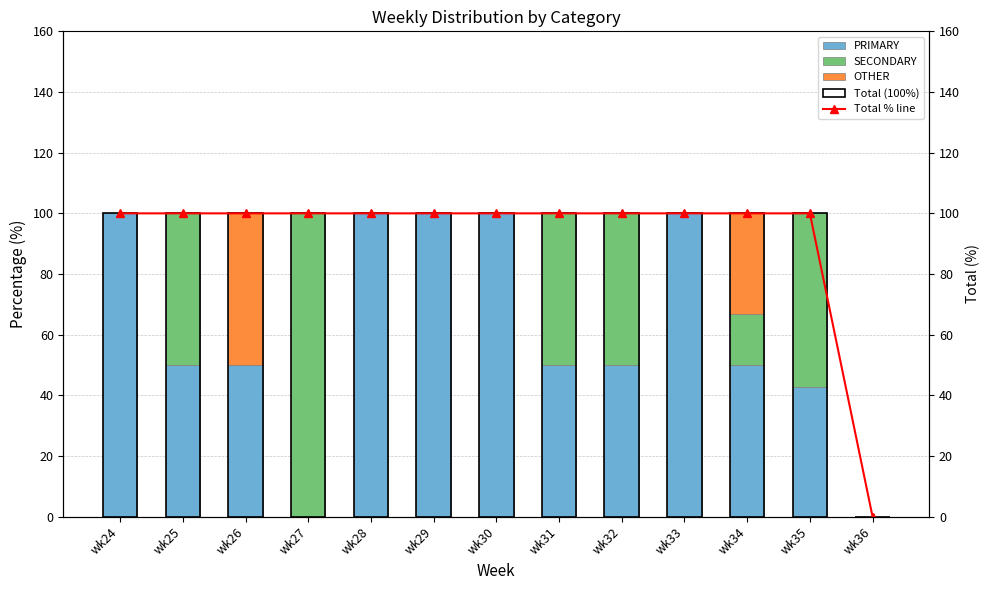

Is it true that Total % line equals -65.6 at wk36?

False